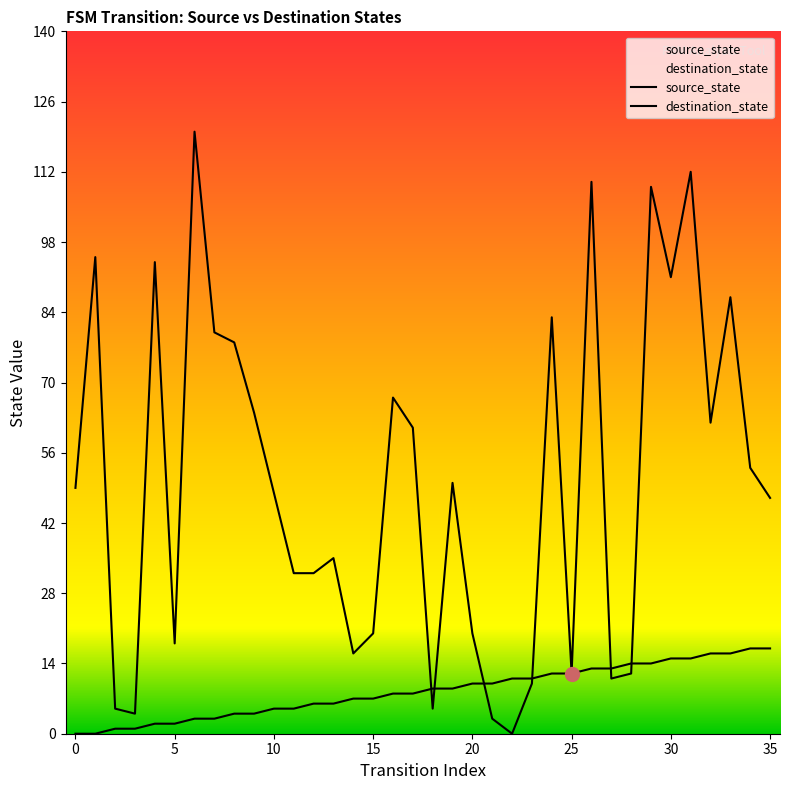

What is the value of the destination_state point at the 4th from the left?

4